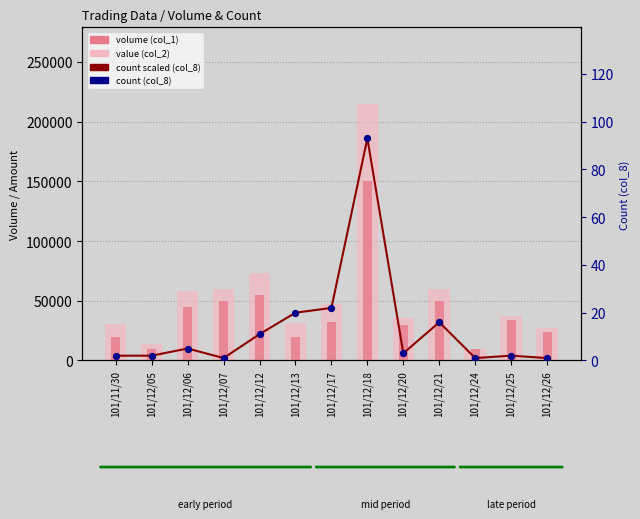

What is the total value across all series at 101/12/06?

113255